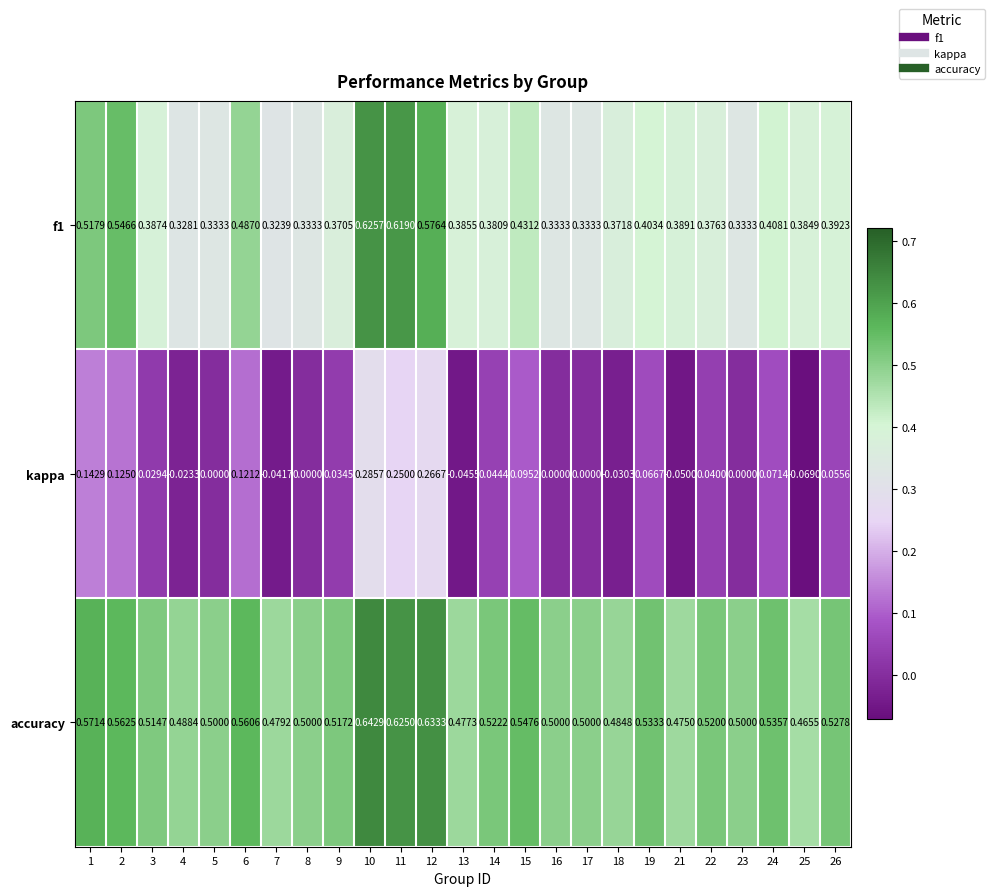

Is the value of kappa at 8 greater than the value of f1 at 5?

No